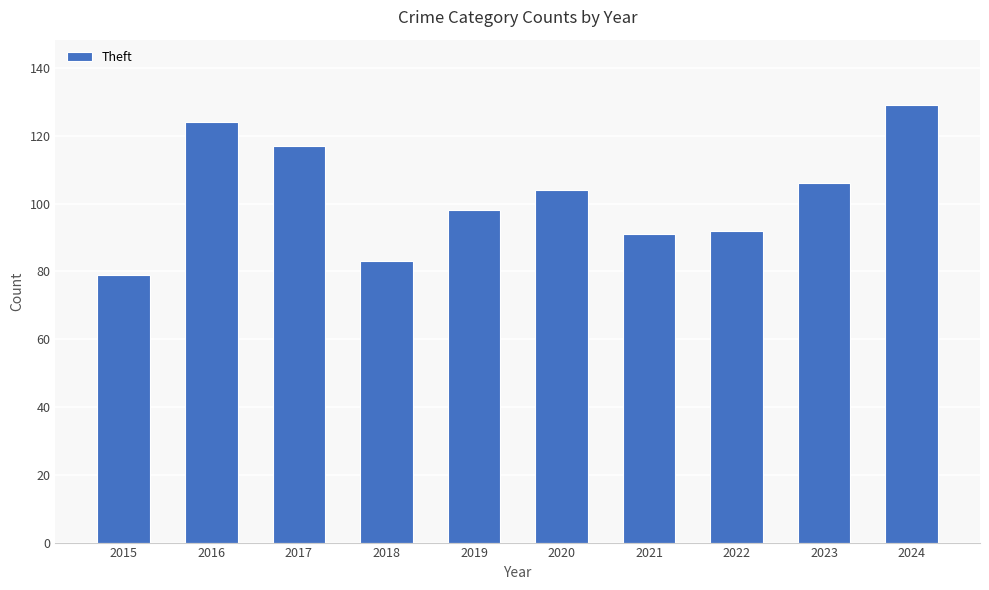

How many bars are there in total?

10